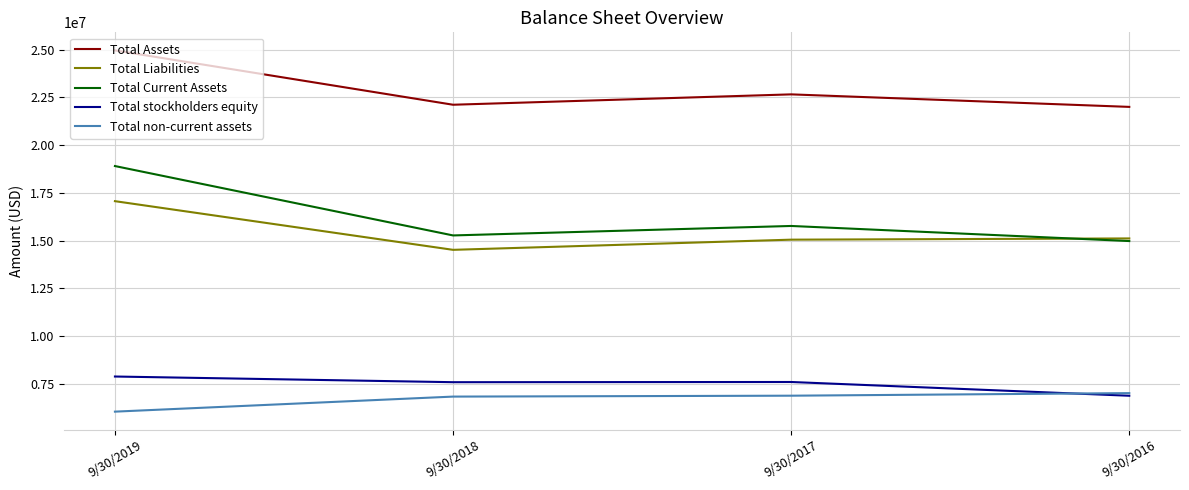

What is the sum of all Total Assets values?

91716016